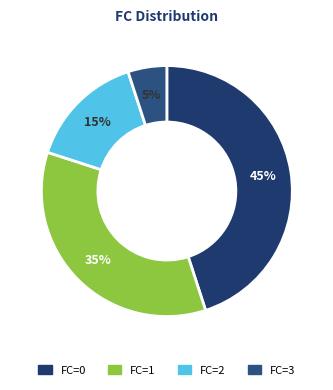

How many segments does this pie chart have?

4